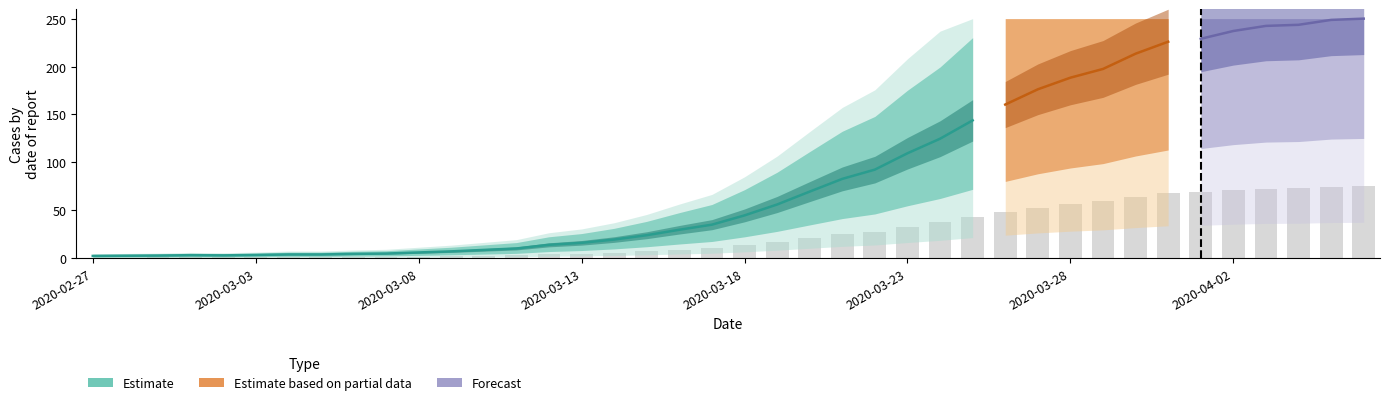

Reading right to left, list all the values displayed in this chart.

2020-04-06=75.0	2020-04-05=74.6	2020-04-04=73.1	2020-04-03=72.7	2020-04-02=71.1	2020-04-01=68.7	2020-03-31=67.8	2020-03-30=64.0	2020-03-29=59.2	2020-03-28=56.5	2020-03-27=52.9	2020-03-26=48.1	2020-03-25=43.2	2020-03-24=37.4	2020-03-23=32.9	2020-03-22=27.7	2020-03-21=24.8	2020-03-20=20.9	2020-03-19=16.8	2020-03-18=13.4	2020-03-17=10.5	2020-03-16=8.9	2020-03-15=7.2	2020-03-14=5.9	2020-03-13=4.8	2020-03-12=4.2	2020-03-11=3.1	2020-03-10=2.6	2020-03-09=2.2	2020-03-08=1.8	2020-03-07=1.5	2020-03-06=1.4	2020-03-05=1.2	2020-03-04=1.2	2020-03-03=1.0	2020-03-02=0.9	2020-03-01=1.0	2020-02-29=0.9	2020-02-28=0.8	2020-02-27=0.7